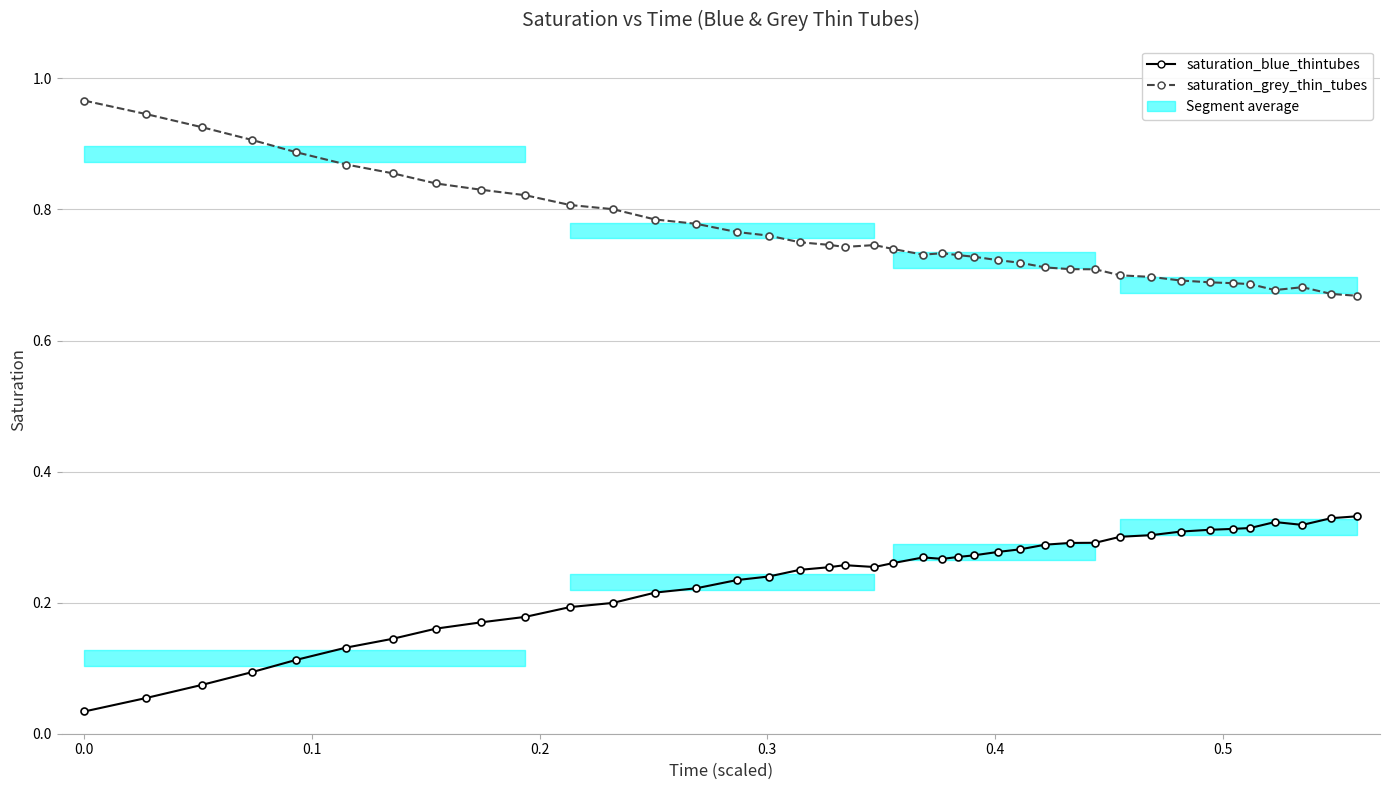

True or false: saturation_grey_thin_tubes has a value of 1.0 at 30.

False